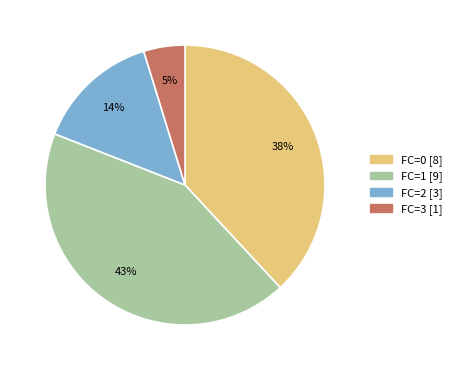

To the nearest percent, what is the difference between the largest and smallest slice percentages?

38%